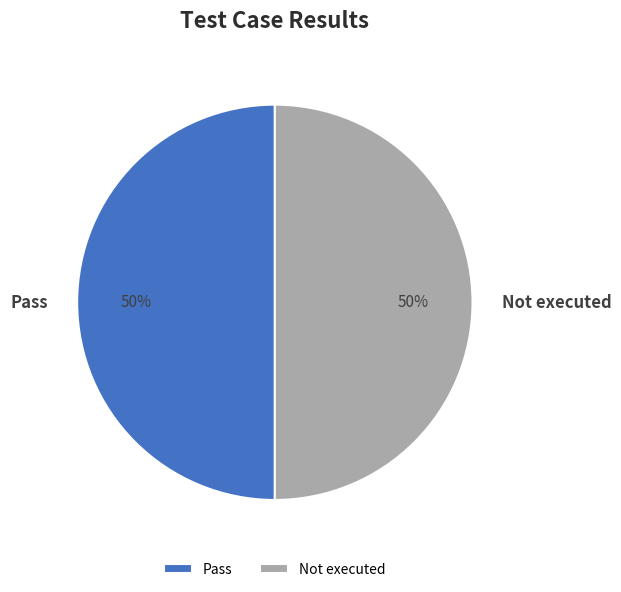

The Not executed slice represents 50% of the pie. True or false?

True